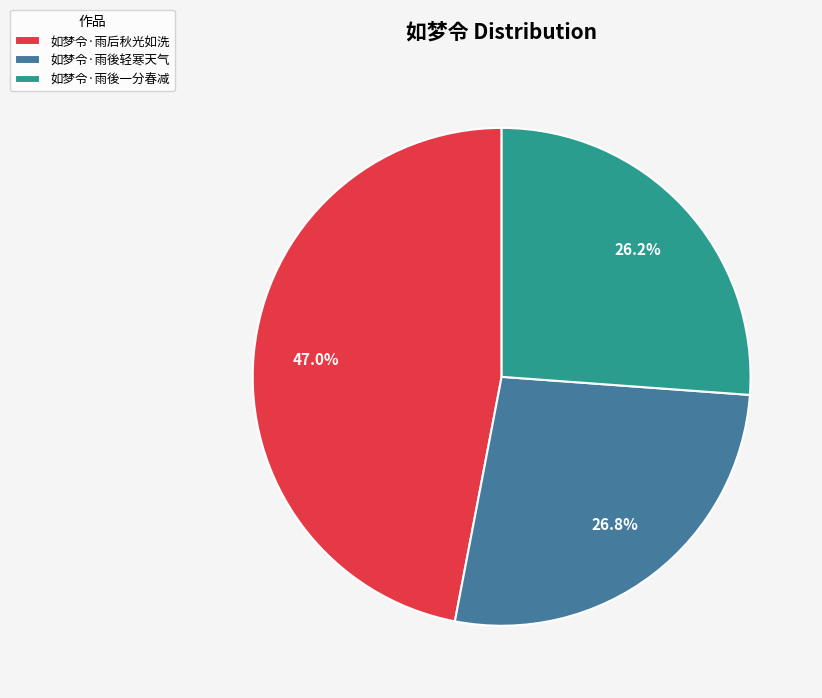

Is it true that 如梦令·雨後一分春减 is 13% of the pie?

False